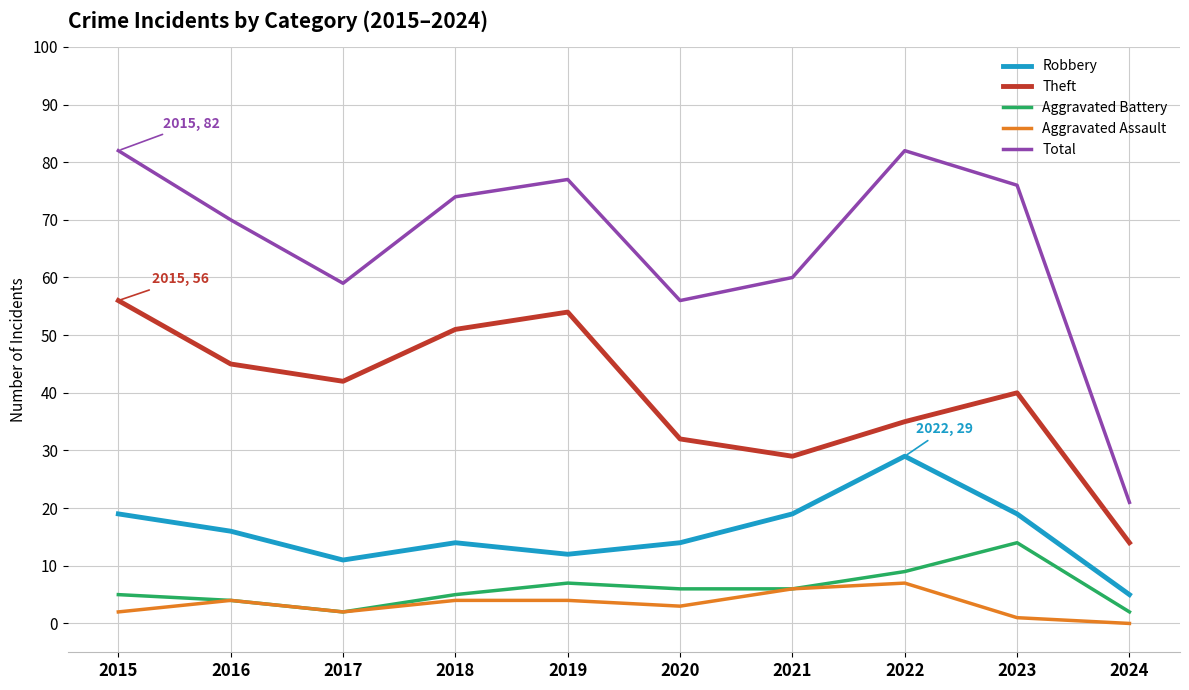

Is it true that Total equals 77 at 2019?

True